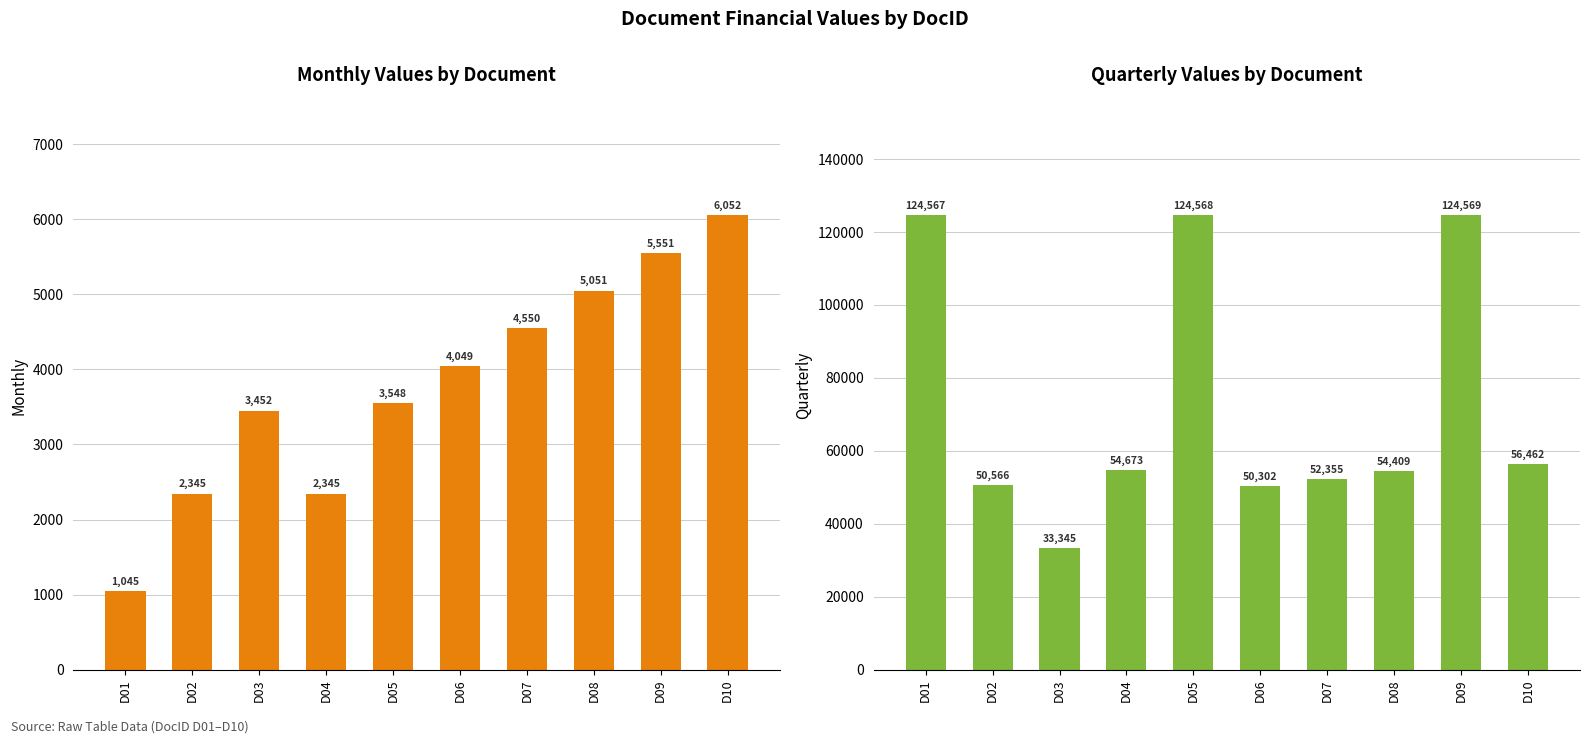

The Quarterly series shows 52355.2 at D07. True or false?

True